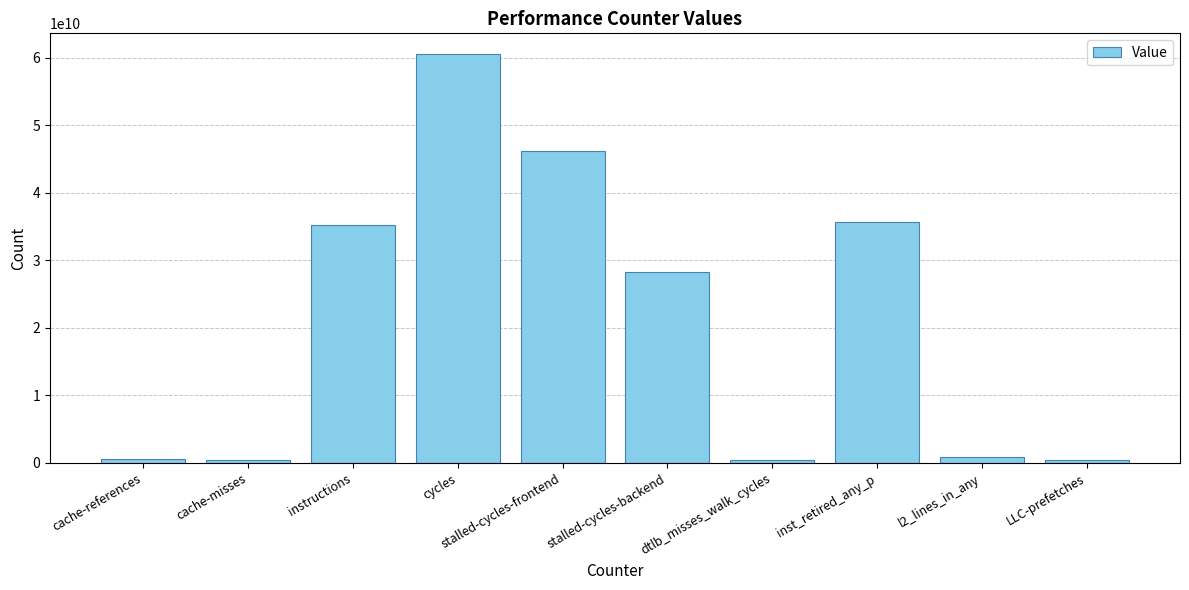

Which has a higher value, dtlb_misses_walk_cycles or stalled-cycles-frontend?

stalled-cycles-frontend